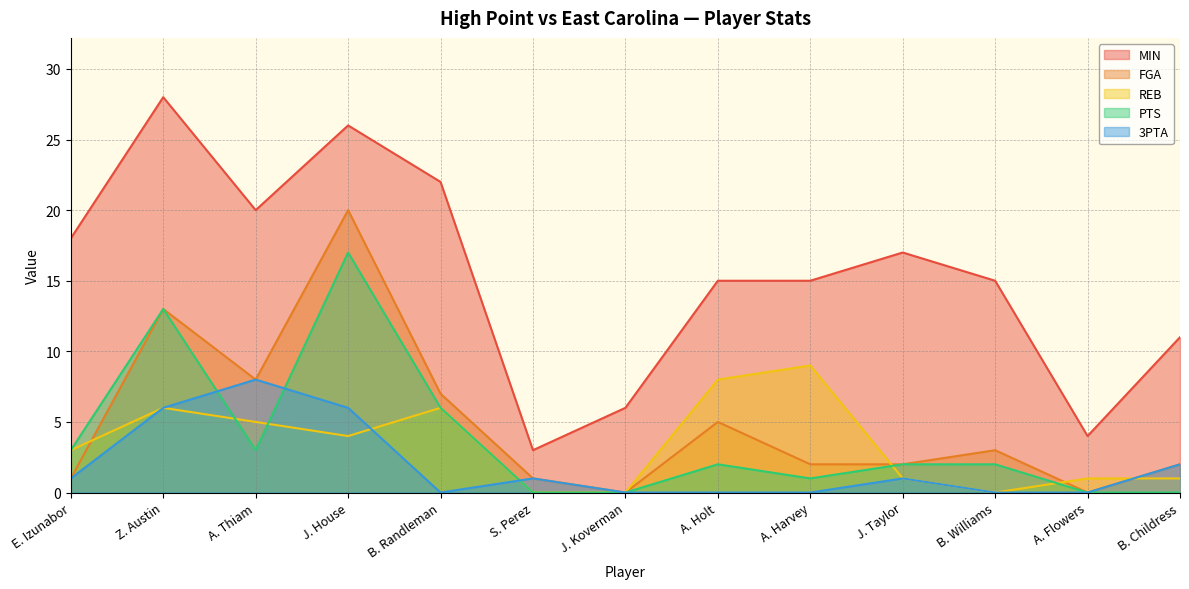

At which label is MIN closest to 15?

A. Holt